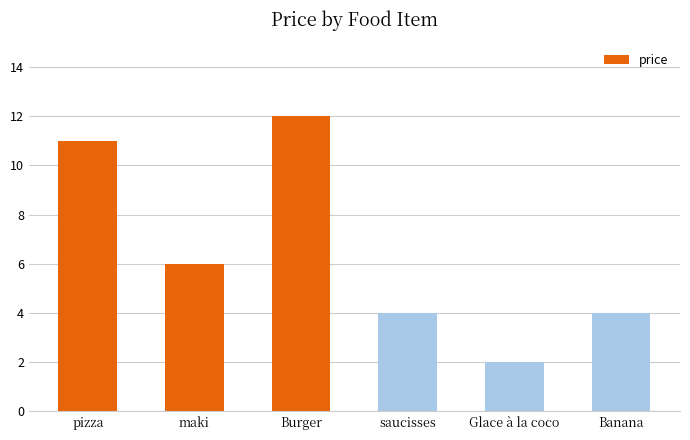

Approximately how many times larger is the value at Glace à la coco compared to maki?

0.3